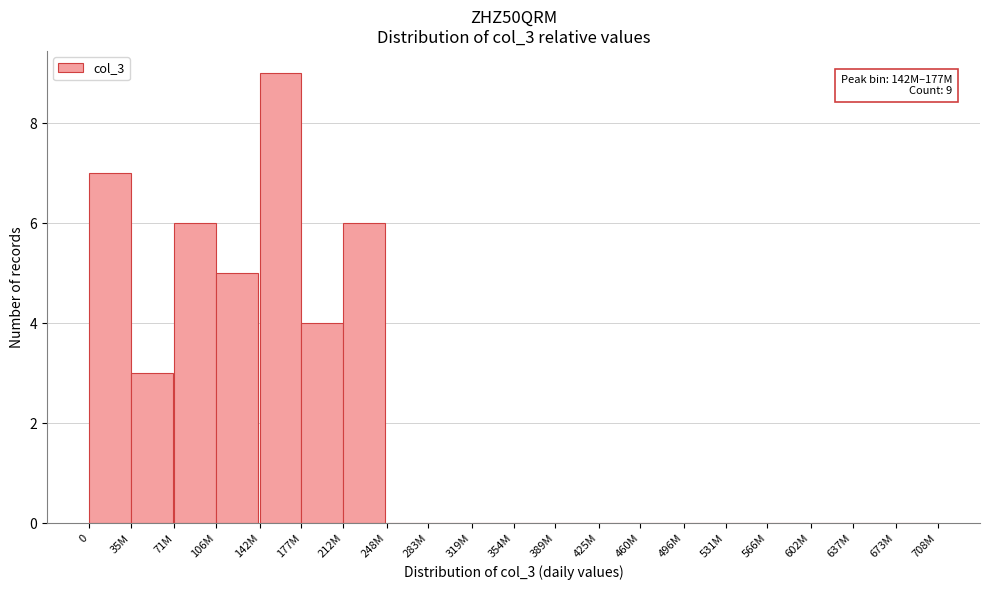

Reading right to left, list all the values displayed in this chart.

673M=0	637M=0	602M=0	566M=0	531M=0	496M=0	460M=0	425M=0	389M=0	354M=0	319M=0	283M=0	248M=0	212M=6	177M=4	142M=9	106M=5	71M=6	35M=3	0=7